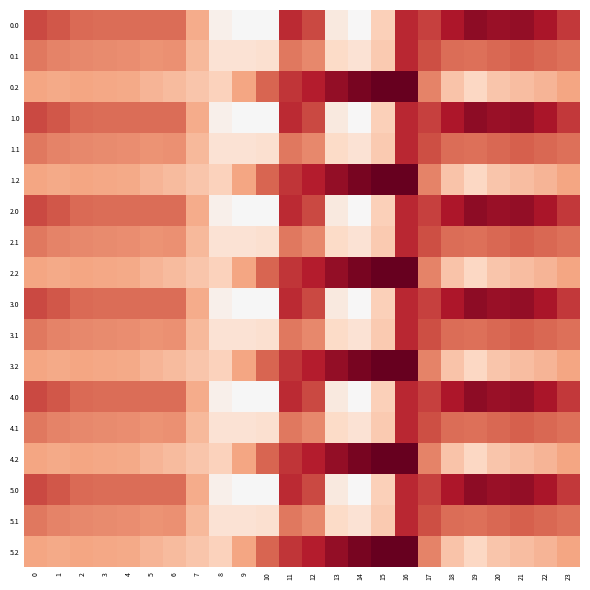

Reading right to left, what are all the values shown in this chart?

0.0: 23=-511.3	22=-592.3	21=-638.4	20=-629.9	19=-649.2	18=-586.7	17=-494.8	16=-545.4	15=-172.8	14=-0.3	13=-70.2	12=-477.2	11=-544.3	10=0.0	9=0.0	8=-35.0	7=-270.7	6=-408.0	5=-403.8	4=-404.9	3=-404.4	2=-410.3	1=-449.5	0=-482.0
0.1: 23=-399.4	22=-419.9	21=-432.4	20=-414.5	19=-400.2	18=-405.4	17=-466.6	16=-547.3	15=-190.4	14=-105.5	13=-141.2	12=-350.8	11=-384.7	10=-114.0	9=-104.8	8=-102.3	7=-234.9	6=-332.2	5=-325.7	4=-339.6	3=-342.7	2=-347.9	1=-361.1	0=-384.6
0.2: 23=-287.5	22=-247.4	21=-226.4	20=-199.2	19=-151.0	18=-210.0	17=-362.4	16=-726.6	15=-725.8	14=-687.4	13=-640.4	12=-571.2	11=-520.6	10=-423.5	9=-288.5	8=-169.5	7=-199.0	6=-228.8	5=-245.0	4=-274.4	3=-281.0	2=-285.5	1=-272.7	0=-287.1
1.0: 23=-511.3	22=-592.3	21=-638.4	20=-629.9	19=-649.2	18=-586.7	17=-494.8	16=-545.4	15=-172.8	14=-0.3	13=-70.2	12=-477.2	11=-544.3	10=0.0	9=0.0	8=-35.0	7=-270.7	6=-408.0	5=-403.8	4=-404.9	3=-404.4	2=-410.3	1=-449.5	0=-482.0
1.1: 23=-399.4	22=-419.9	21=-432.4	20=-414.5	19=-400.2	18=-405.4	17=-466.6	16=-547.3	15=-190.4	14=-105.5	13=-141.2	12=-350.8	11=-384.7	10=-114.0	9=-104.8	8=-102.3	7=-234.9	6=-332.2	5=-325.7	4=-339.6	3=-342.7	2=-347.9	1=-361.1	0=-384.6
1.2: 23=-287.5	22=-247.4	21=-226.4	20=-199.2	19=-151.0	18=-210.0	17=-362.4	16=-726.6	15=-725.8	14=-687.4	13=-640.4	12=-571.2	11=-520.6	10=-423.5	9=-288.5	8=-169.5	7=-199.0	6=-228.8	5=-245.0	4=-274.4	3=-281.0	2=-285.5	1=-272.7	0=-287.1
2.0: 23=-511.3	22=-592.3	21=-638.4	20=-629.9	19=-649.2	18=-586.7	17=-494.8	16=-545.4	15=-172.8	14=-0.3	13=-70.2	12=-477.2	11=-544.3	10=0.0	9=0.0	8=-35.0	7=-270.7	6=-408.0	5=-403.8	4=-404.9	3=-404.4	2=-410.3	1=-449.5	0=-482.0
2.1: 23=-399.4	22=-419.9	21=-432.4	20=-414.5	19=-400.2	18=-405.4	17=-466.6	16=-547.3	15=-190.4	14=-105.5	13=-141.2	12=-350.8	11=-384.7	10=-114.0	9=-104.8	8=-102.3	7=-234.9	6=-332.2	5=-325.7	4=-339.6	3=-342.7	2=-347.9	1=-361.1	0=-384.6
2.2: 23=-287.5	22=-247.4	21=-226.4	20=-199.2	19=-151.0	18=-210.0	17=-362.4	16=-726.6	15=-725.8	14=-687.4	13=-640.4	12=-571.2	11=-520.6	10=-423.5	9=-288.5	8=-169.5	7=-199.0	6=-228.8	5=-245.0	4=-274.4	3=-281.0	2=-285.5	1=-272.7	0=-287.1
3.0: 23=-511.3	22=-592.3	21=-638.4	20=-629.9	19=-649.2	18=-586.7	17=-494.8	16=-545.4	15=-172.8	14=-0.3	13=-70.2	12=-477.2	11=-544.3	10=0.0	9=0.0	8=-35.0	7=-270.7	6=-408.0	5=-403.8	4=-404.9	3=-404.4	2=-410.3	1=-449.5	0=-482.0
3.1: 23=-399.4	22=-419.9	21=-432.4	20=-414.5	19=-400.2	18=-405.4	17=-466.6	16=-547.3	15=-190.4	14=-105.5	13=-141.2	12=-350.8	11=-384.7	10=-114.0	9=-104.8	8=-102.3	7=-234.9	6=-332.2	5=-325.7	4=-339.6	3=-342.7	2=-347.9	1=-361.1	0=-384.6
3.2: 23=-287.5	22=-247.4	21=-226.4	20=-199.2	19=-151.0	18=-210.0	17=-362.4	16=-726.6	15=-725.8	14=-687.4	13=-640.4	12=-571.2	11=-520.6	10=-423.5	9=-288.5	8=-169.5	7=-199.0	6=-228.8	5=-245.0	4=-274.4	3=-281.0	2=-285.5	1=-272.7	0=-287.1
4.0: 23=-511.3	22=-592.3	21=-638.4	20=-629.9	19=-649.2	18=-586.7	17=-494.8	16=-545.4	15=-172.8	14=-0.3	13=-70.2	12=-477.2	11=-544.3	10=0.0	9=0.0	8=-35.0	7=-270.7	6=-408.0	5=-403.8	4=-404.9	3=-404.4	2=-410.3	1=-449.5	0=-482.0
4.1: 23=-399.4	22=-419.9	21=-432.4	20=-414.5	19=-400.2	18=-405.4	17=-466.6	16=-547.3	15=-190.4	14=-105.5	13=-141.2	12=-350.8	11=-384.7	10=-114.0	9=-104.8	8=-102.3	7=-234.9	6=-332.2	5=-325.7	4=-339.6	3=-342.7	2=-347.9	1=-361.1	0=-384.6
4.2: 23=-287.5	22=-247.4	21=-226.4	20=-199.2	19=-151.0	18=-210.0	17=-362.4	16=-726.6	15=-725.8	14=-687.4	13=-640.4	12=-571.2	11=-520.6	10=-423.5	9=-288.5	8=-169.5	7=-199.0	6=-228.8	5=-245.0	4=-274.4	3=-281.0	2=-285.5	1=-272.7	0=-287.1
5.0: 23=-511.3	22=-592.3	21=-638.4	20=-629.9	19=-649.2	18=-586.7	17=-494.8	16=-545.4	15=-172.8	14=-0.3	13=-70.2	12=-477.2	11=-544.3	10=0.0	9=0.0	8=-35.0	7=-270.7	6=-408.0	5=-403.8	4=-404.9	3=-404.4	2=-410.3	1=-449.5	0=-482.0
5.1: 23=-399.4	22=-419.9	21=-432.4	20=-414.5	19=-400.2	18=-405.4	17=-466.6	16=-547.3	15=-190.4	14=-105.5	13=-141.2	12=-350.8	11=-384.7	10=-114.0	9=-104.8	8=-102.3	7=-234.9	6=-332.2	5=-325.7	4=-339.6	3=-342.7	2=-347.9	1=-361.1	0=-384.6
5.2: 23=-287.5	22=-247.4	21=-226.4	20=-199.2	19=-151.0	18=-210.0	17=-362.4	16=-726.6	15=-725.8	14=-687.4	13=-640.4	12=-571.2	11=-520.6	10=-423.5	9=-288.5	8=-169.5	7=-199.0	6=-228.8	5=-245.0	4=-274.4	3=-281.0	2=-285.5	1=-272.7	0=-287.1